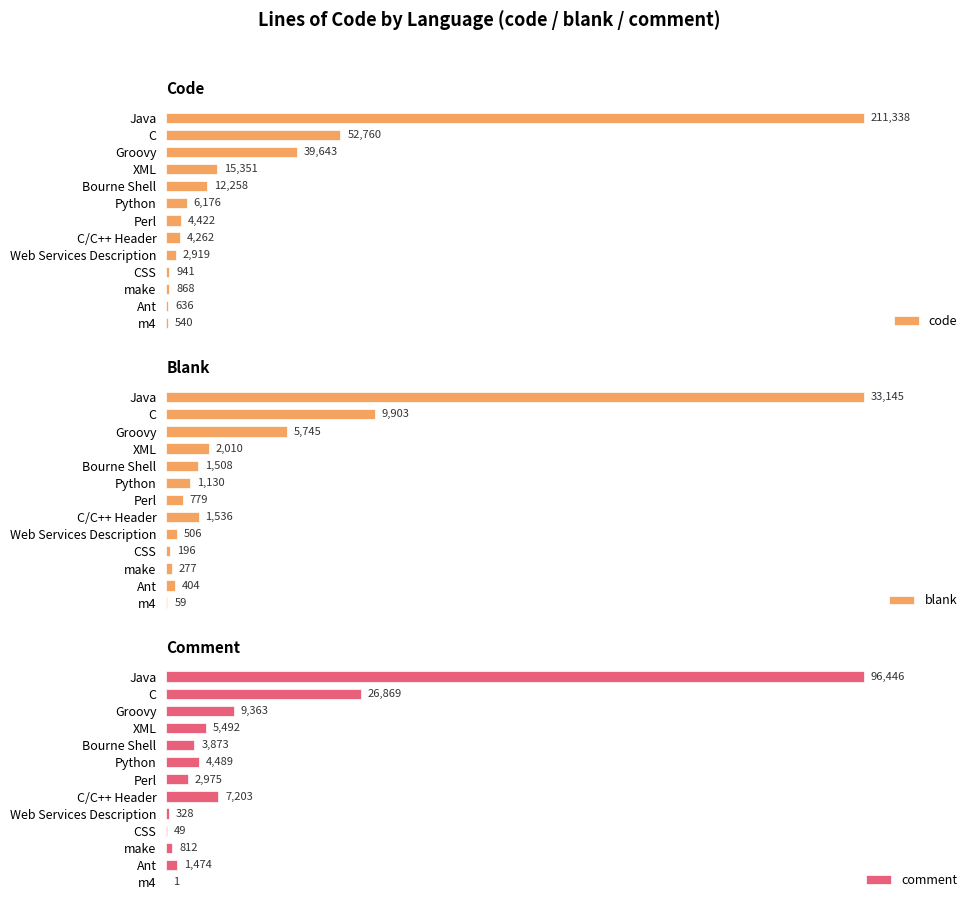

At which label is code closest to 105939?

C